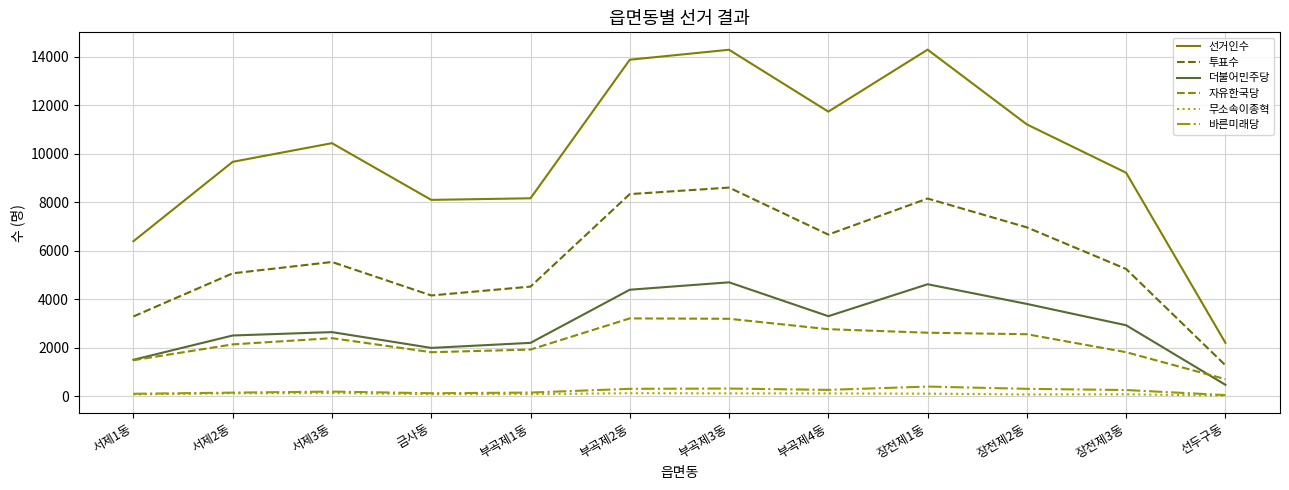

How many categories are shown in the chart?

12